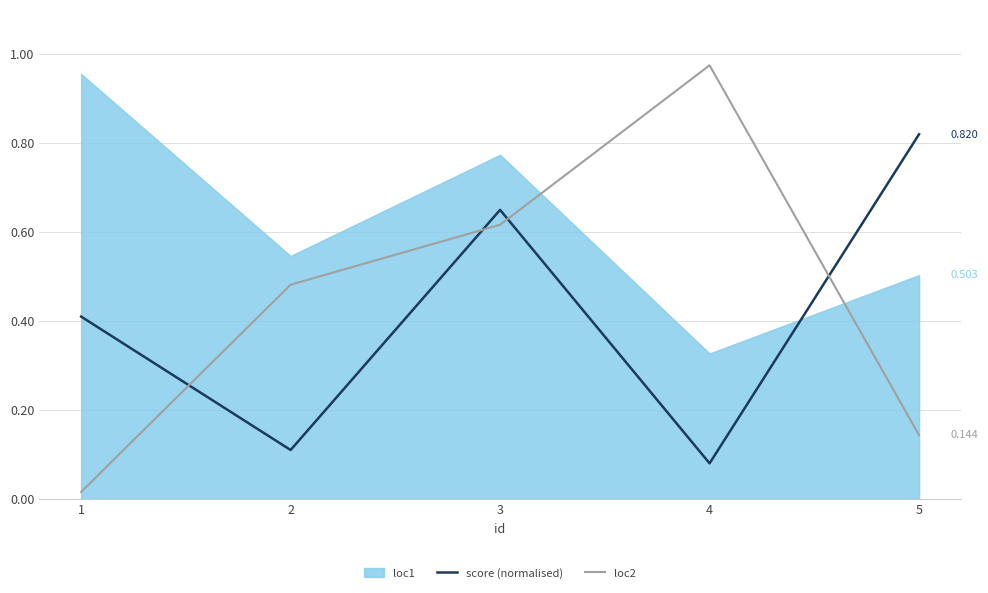

At how many categories does at least one series exceed 0?

5